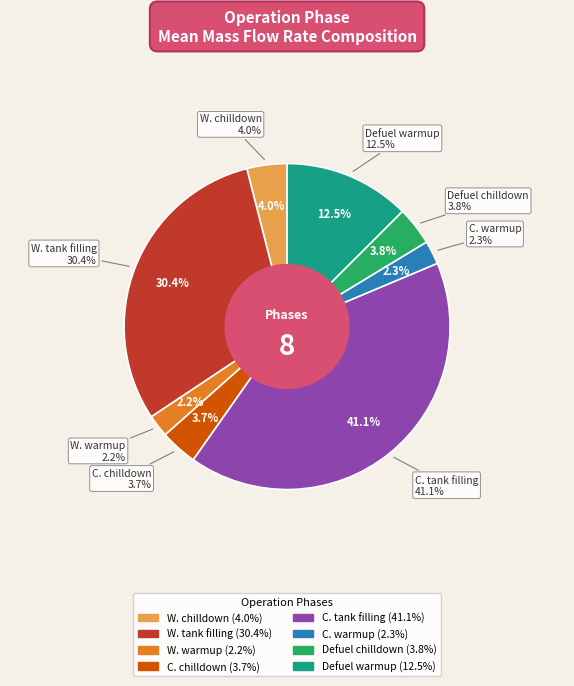

Does Cold tank refuel chilldown represent more than half of the total?

No